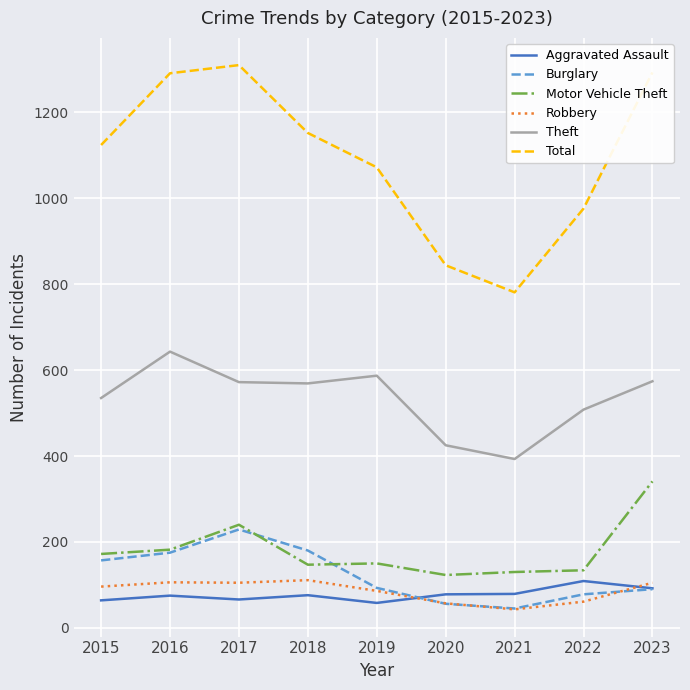

What is the difference between the maximum and minimum values in the Theft series?

250